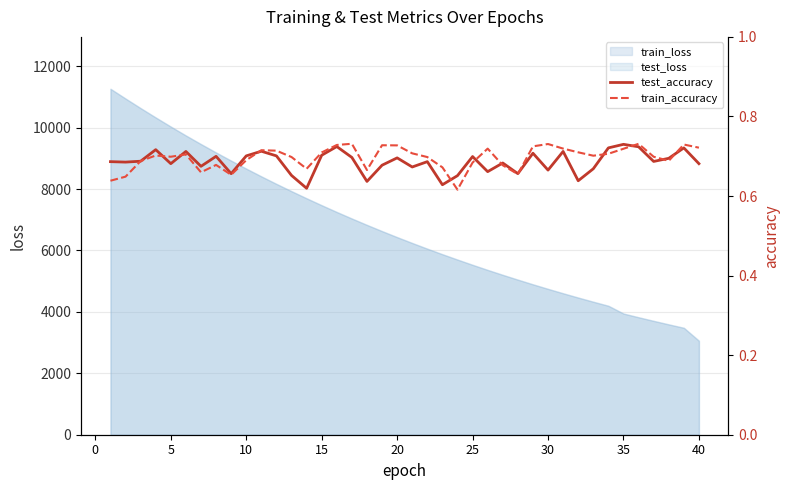

In test_accuracy, how many points are higher than both neighbors (excluding endpoints)?

13